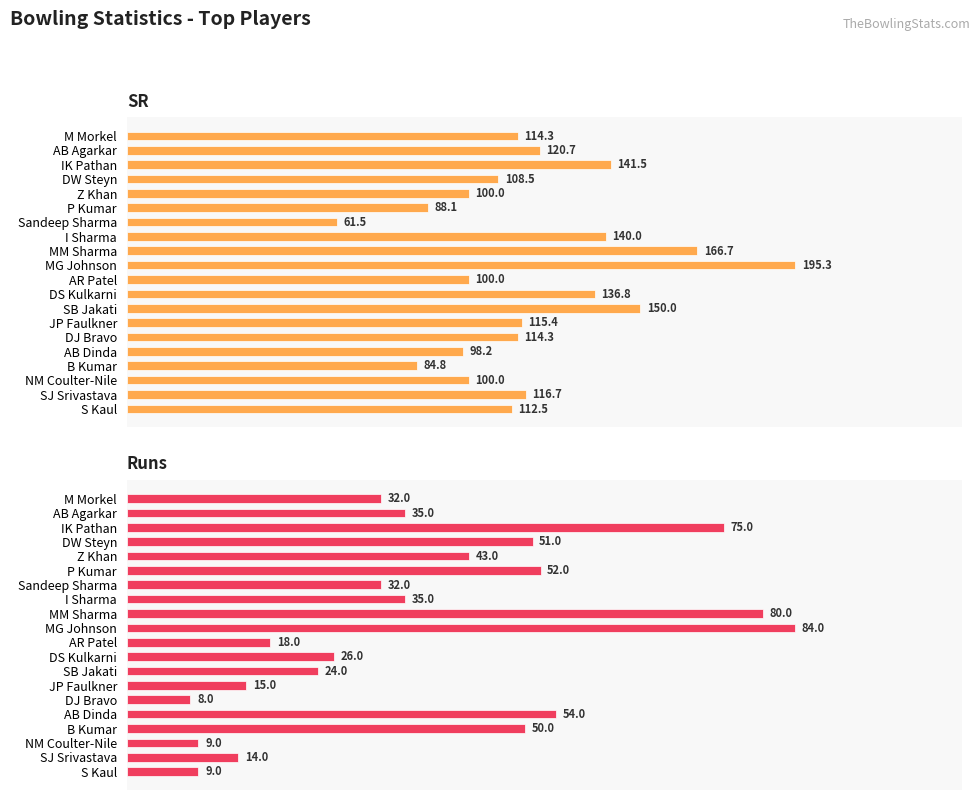

What is the sum of the Runs values at P Kumar and SB Jakati?

76.0